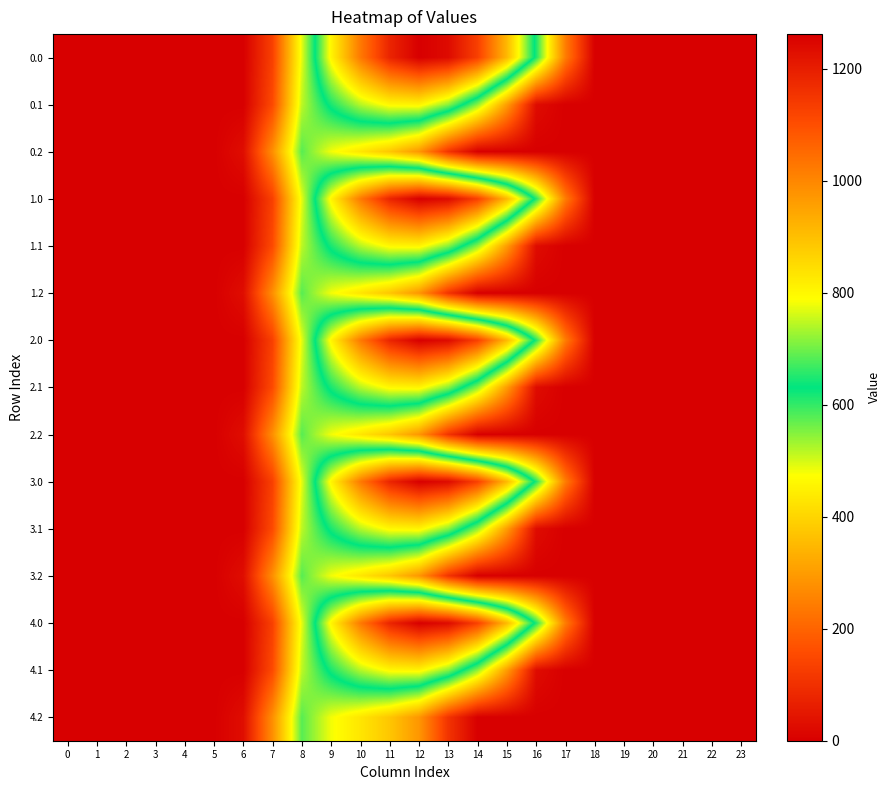

Reading left to right, extract all data points from this chart.

0.0: 0=0.0	1=0.0	2=0.0	3=0.0	4=0.0	5=0.0	6=0.0	7=134.3	8=489.3	9=804.0	10=1023.2	11=1185.2	12=1261.6	13=1237.4	14=1128.6	15=911.8	16=613.0	17=243.5	18=0.0	19=0.0	20=0.0	21=0.0	22=0.0	23=0.0
0.1: 0=0.0	1=0.0	2=0.0	3=0.0	4=0.0	5=0.0	6=0.0	7=153.2	8=514.8	9=646.9	10=742.1	11=800.2	12=806.9	13=715.3	14=544.1	15=301.4	16=26.8	17=0.0	18=0.0	19=0.0	20=0.0	21=0.0	22=0.0	23=0.0
0.2: 0=0.0	1=0.0	2=0.0	3=0.0	4=0.0	5=0.0	6=29.3	7=276.9	8=576.6	9=480.7	10=430.5	11=374.4	12=289.5	13=107.8	14=0.0	15=0.0	16=0.0	17=0.0	18=0.0	19=0.0	20=0.0	21=0.0	22=0.0	23=0.0
1.0: 0=0.0	1=0.0	2=0.0	3=0.0	4=0.0	5=0.0	6=0.0	7=134.3	8=489.3	9=804.0	10=1023.2	11=1185.2	12=1261.6	13=1237.4	14=1128.6	15=911.8	16=613.0	17=243.5	18=0.0	19=0.0	20=0.0	21=0.0	22=0.0	23=0.0
1.1: 0=0.0	1=0.0	2=0.0	3=0.0	4=0.0	5=0.0	6=0.0	7=153.2	8=514.8	9=646.9	10=742.1	11=800.2	12=806.9	13=715.3	14=544.1	15=301.4	16=26.8	17=0.0	18=0.0	19=0.0	20=0.0	21=0.0	22=0.0	23=0.0
1.2: 0=0.0	1=0.0	2=0.0	3=0.0	4=0.0	5=0.0	6=29.3	7=276.9	8=576.6	9=480.7	10=430.5	11=374.4	12=289.5	13=107.8	14=0.0	15=0.0	16=0.0	17=0.0	18=0.0	19=0.0	20=0.0	21=0.0	22=0.0	23=0.0
2.0: 0=0.0	1=0.0	2=0.0	3=0.0	4=0.0	5=0.0	6=0.0	7=134.3	8=489.3	9=804.0	10=1023.2	11=1185.2	12=1261.6	13=1237.4	14=1128.6	15=911.8	16=613.0	17=243.5	18=0.0	19=0.0	20=0.0	21=0.0	22=0.0	23=0.0
2.1: 0=0.0	1=0.0	2=0.0	3=0.0	4=0.0	5=0.0	6=0.0	7=153.2	8=514.8	9=646.9	10=742.1	11=800.2	12=806.9	13=715.3	14=544.1	15=301.4	16=26.8	17=0.0	18=0.0	19=0.0	20=0.0	21=0.0	22=0.0	23=0.0
2.2: 0=0.0	1=0.0	2=0.0	3=0.0	4=0.0	5=0.0	6=29.3	7=276.9	8=576.6	9=480.7	10=430.5	11=374.4	12=289.5	13=107.8	14=0.0	15=0.0	16=0.0	17=0.0	18=0.0	19=0.0	20=0.0	21=0.0	22=0.0	23=0.0
3.0: 0=0.0	1=0.0	2=0.0	3=0.0	4=0.0	5=0.0	6=0.0	7=134.3	8=489.3	9=804.0	10=1023.2	11=1185.2	12=1261.6	13=1237.4	14=1128.6	15=911.8	16=613.0	17=243.5	18=0.0	19=0.0	20=0.0	21=0.0	22=0.0	23=0.0
3.1: 0=0.0	1=0.0	2=0.0	3=0.0	4=0.0	5=0.0	6=0.0	7=153.2	8=514.8	9=646.9	10=742.1	11=800.2	12=806.9	13=715.3	14=544.1	15=301.4	16=26.8	17=0.0	18=0.0	19=0.0	20=0.0	21=0.0	22=0.0	23=0.0
3.2: 0=0.0	1=0.0	2=0.0	3=0.0	4=0.0	5=0.0	6=29.3	7=276.9	8=576.6	9=480.7	10=430.5	11=374.4	12=289.5	13=107.8	14=0.0	15=0.0	16=0.0	17=0.0	18=0.0	19=0.0	20=0.0	21=0.0	22=0.0	23=0.0
4.0: 0=0.0	1=0.0	2=0.0	3=0.0	4=0.0	5=0.0	6=0.0	7=134.3	8=489.3	9=804.0	10=1023.2	11=1185.2	12=1261.6	13=1237.4	14=1128.6	15=911.8	16=613.0	17=243.5	18=0.0	19=0.0	20=0.0	21=0.0	22=0.0	23=0.0
4.1: 0=0.0	1=0.0	2=0.0	3=0.0	4=0.0	5=0.0	6=0.0	7=153.2	8=514.8	9=646.9	10=742.1	11=800.2	12=806.9	13=715.3	14=544.1	15=301.4	16=26.8	17=0.0	18=0.0	19=0.0	20=0.0	21=0.0	22=0.0	23=0.0
4.2: 0=0.0	1=0.0	2=0.0	3=0.0	4=0.0	5=0.0	6=29.3	7=276.9	8=576.6	9=480.7	10=430.5	11=374.4	12=289.5	13=107.8	14=0.0	15=0.0	16=0.0	17=0.0	18=0.0	19=0.0	20=0.0	21=0.0	22=0.0	23=0.0